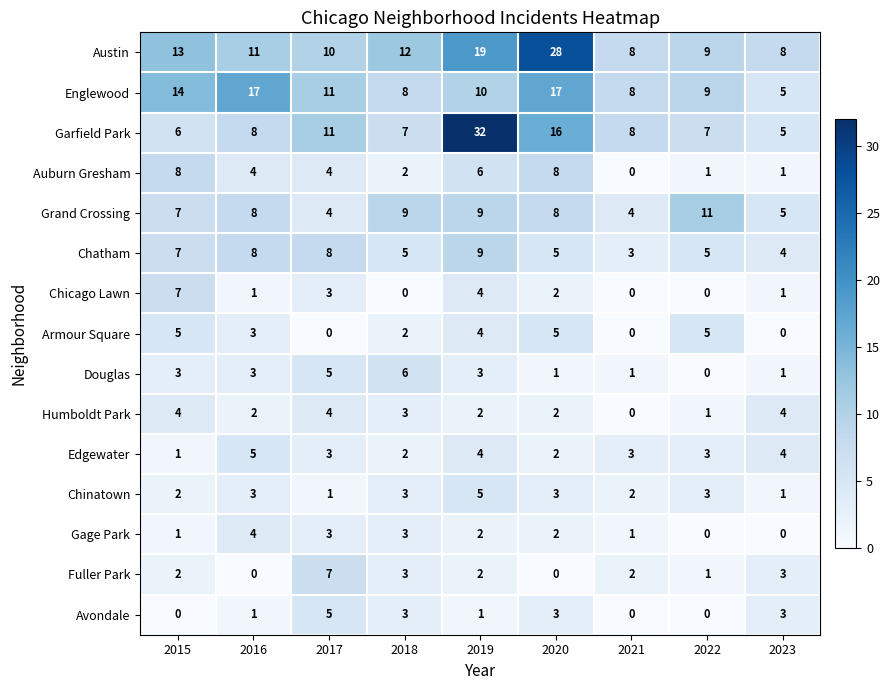

Which category has the lowest value in the Auburn Gresham series?

2021